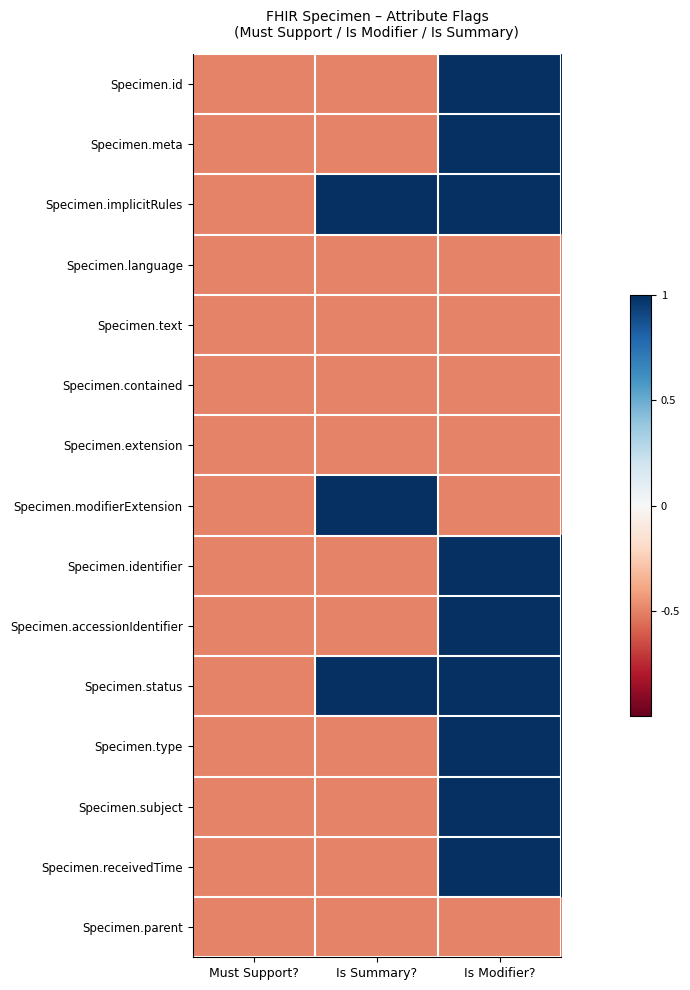

What is the spread (max minus min) of values at Is Summary??

1.5